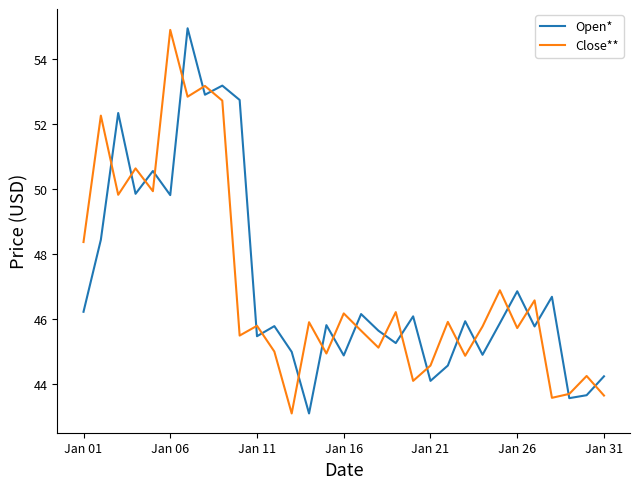

Is this an area chart (filled region under the line)?

No